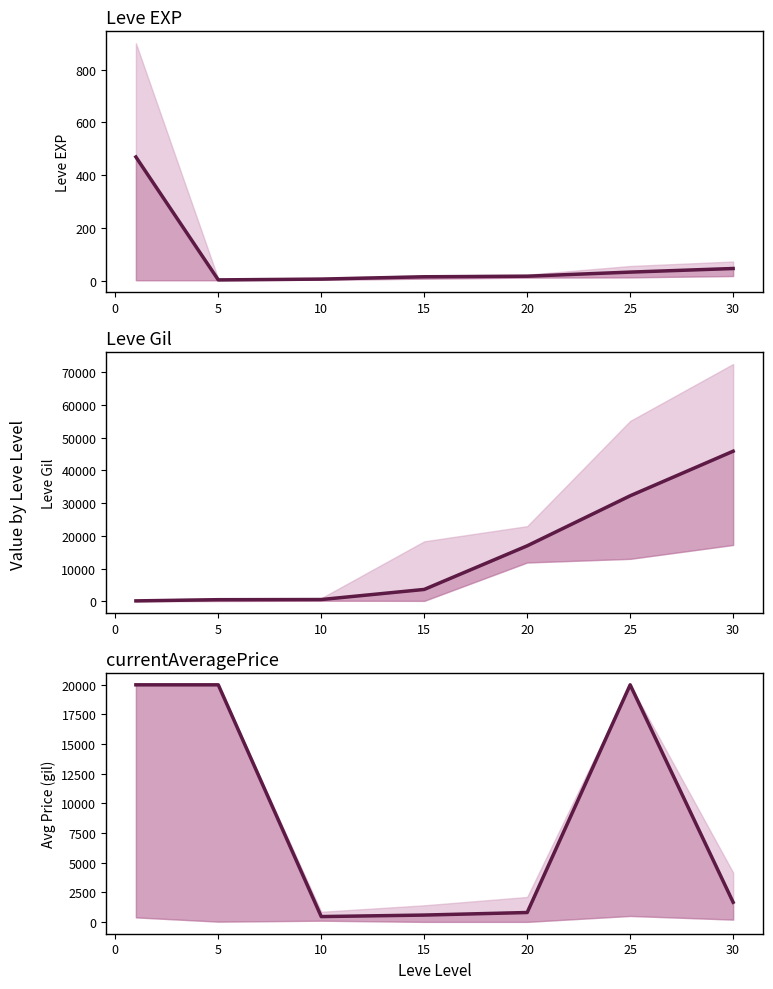

Which has a higher value, 5 or 25?

25